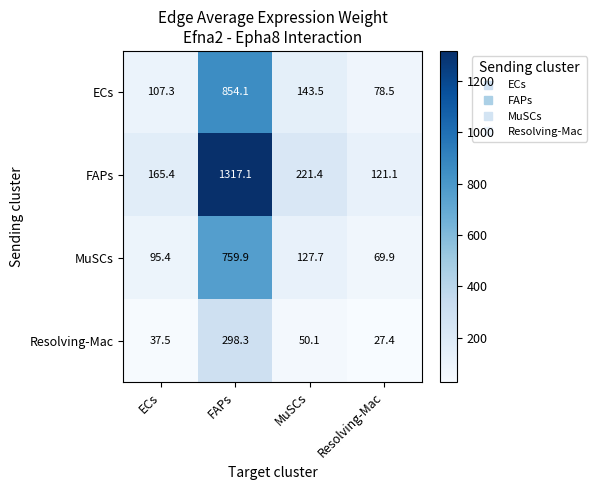

How many data points does each series have?

4